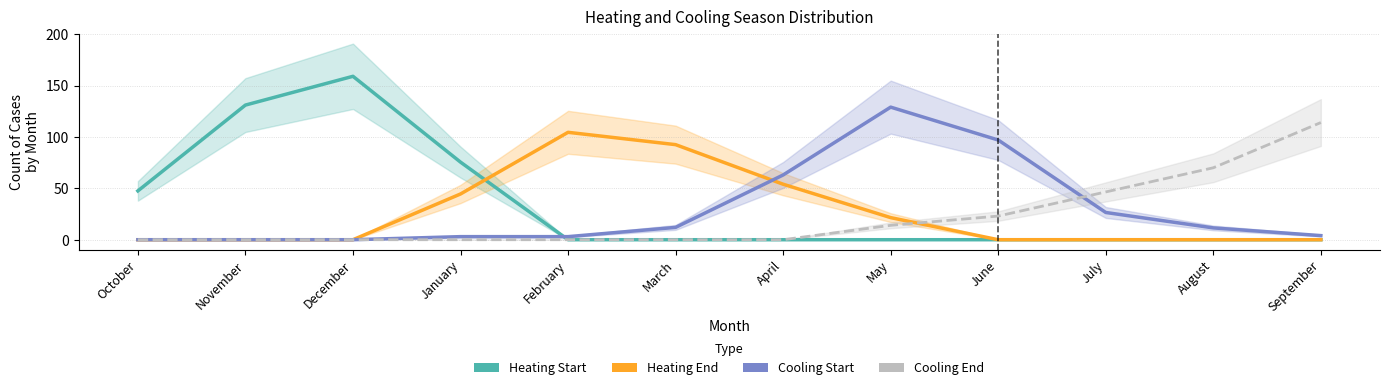

True or false: Heating Start has more than 0 points higher than both neighbors.

True